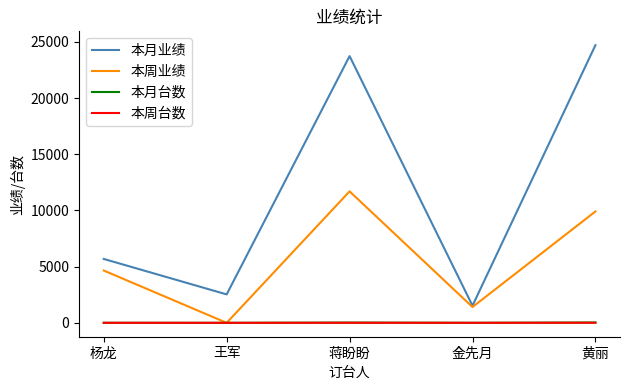

How many times do 本周业绩 and 本月台数 cross each other?

2